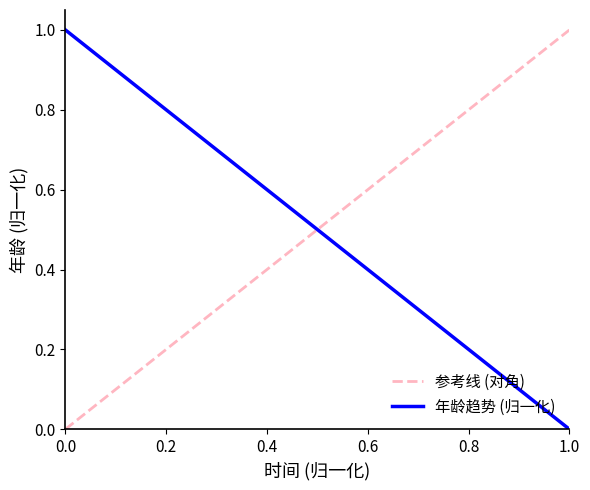

What is the average value?

0.5